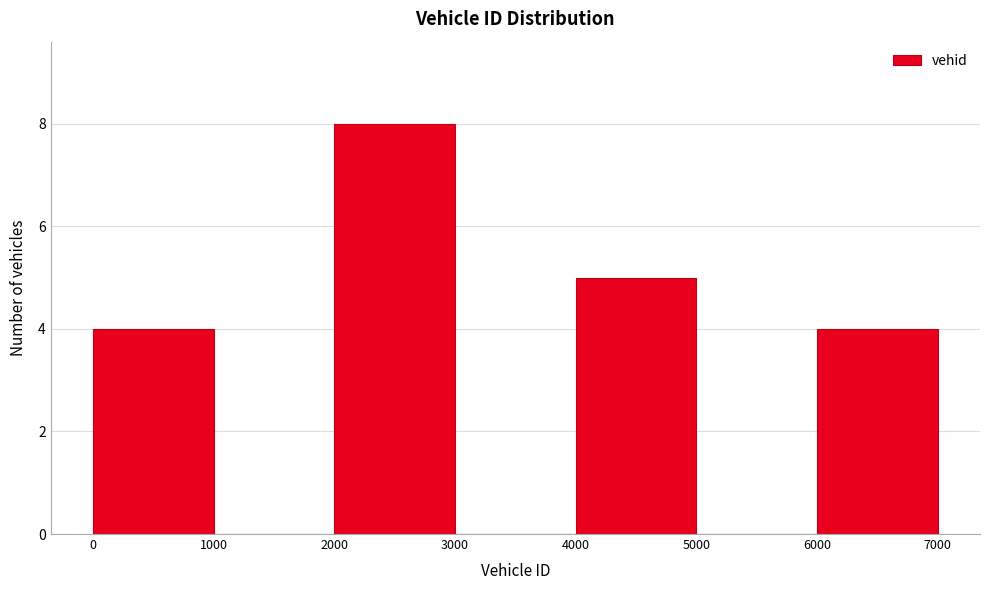

Over which range of the x-axis is the bar tallest?

2000 to 3000